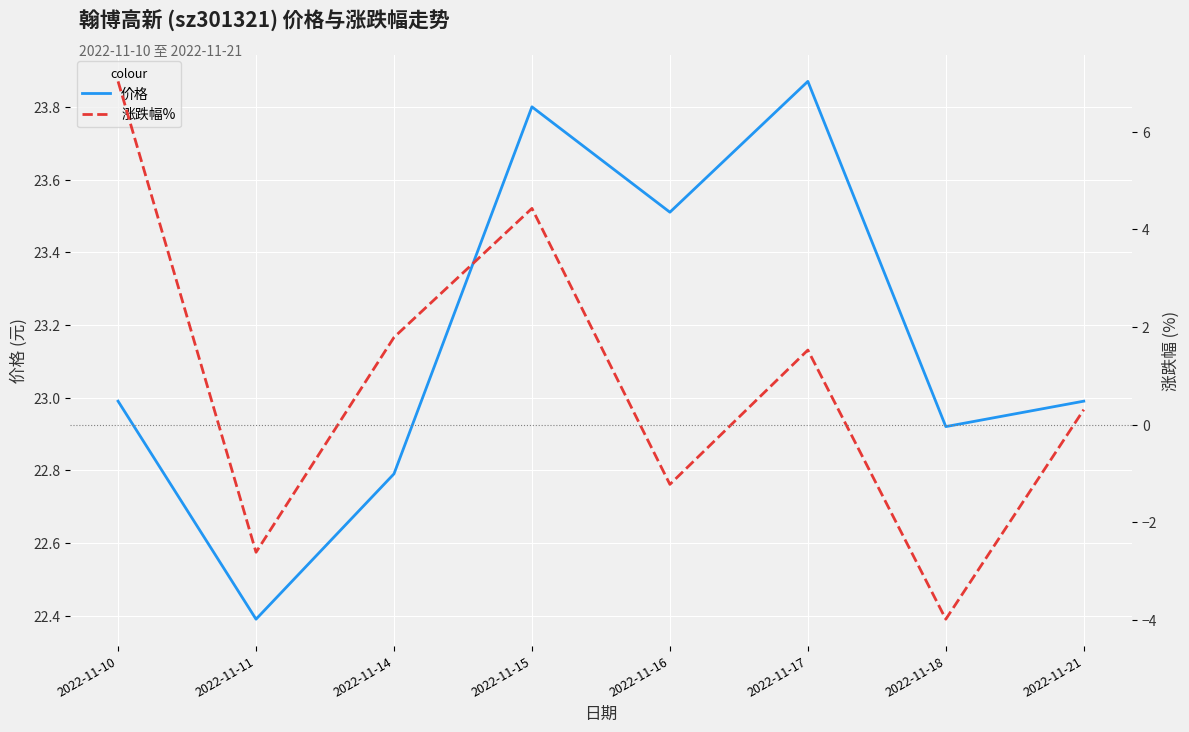

Where is the first local minimum for 价格?

2022-11-11